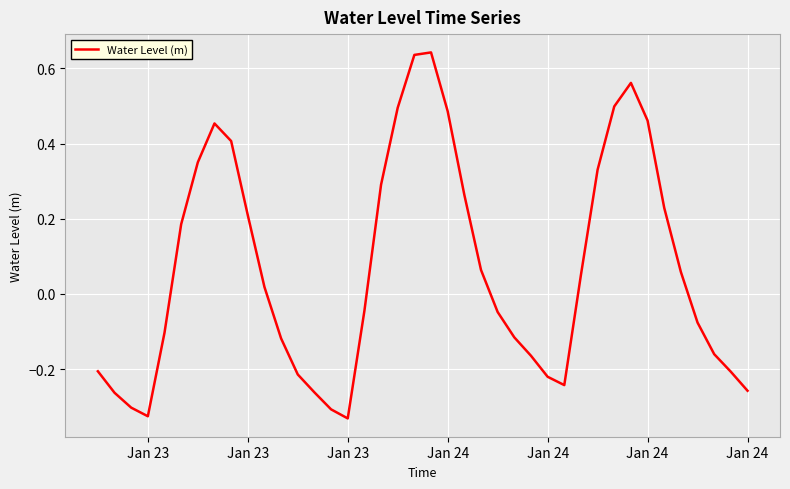

What is the minimum value shown in the chart?

-0.3